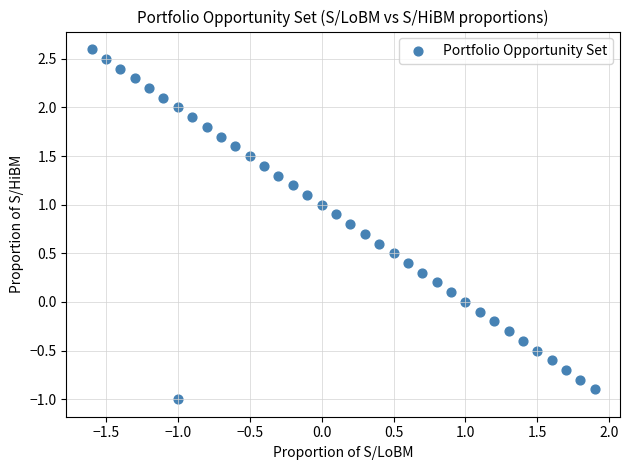

What is the range of X values (max minus min)?

3.5